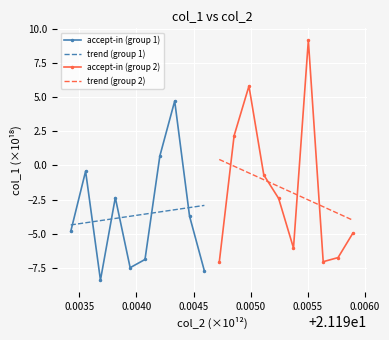

What is the lowest value of the accept-in (group 1) series?

-8.4